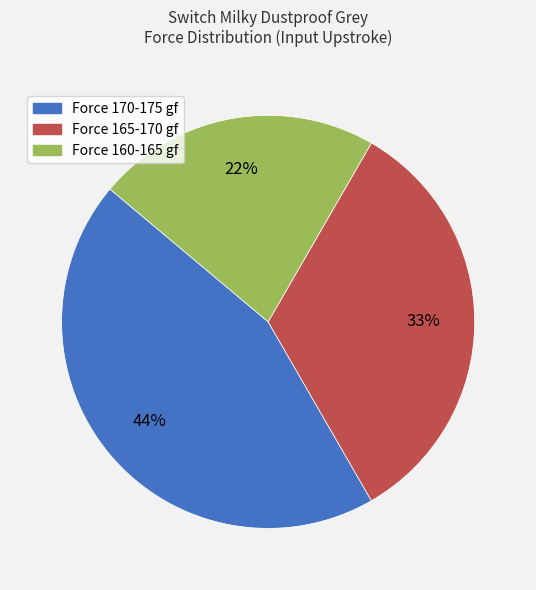

How many slices are in this pie chart?

3